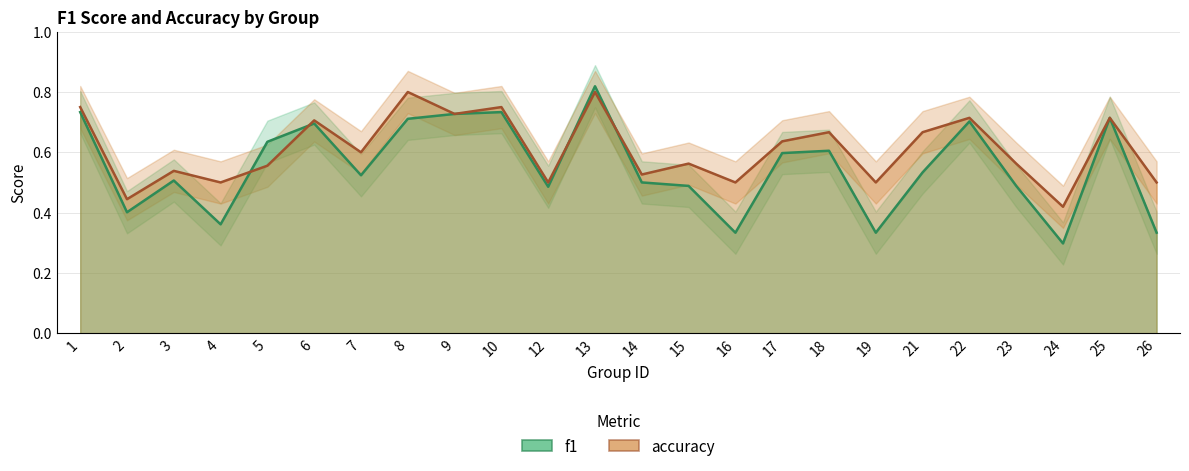

Reading right to left, extract all data points from this chart.

f1: 26=0.3	25=0.7	24=0.3	23=0.5	22=0.7	21=0.5	19=0.3	18=0.6	17=0.6	16=0.3	15=0.5	14=0.5	13=0.8	12=0.5	10=0.7	9=0.7	8=0.7	7=0.5	6=0.7	5=0.6	4=0.4	3=0.5	2=0.4	1=0.7
accuracy: 26=0.5	25=0.7	24=0.4	23=0.6	22=0.7	21=0.7	19=0.5	18=0.7	17=0.6	16=0.5	15=0.6	14=0.5	13=0.8	12=0.5	10=0.8	9=0.7	8=0.8	7=0.6	6=0.7	5=0.6	4=0.5	3=0.5	2=0.4	1=0.8